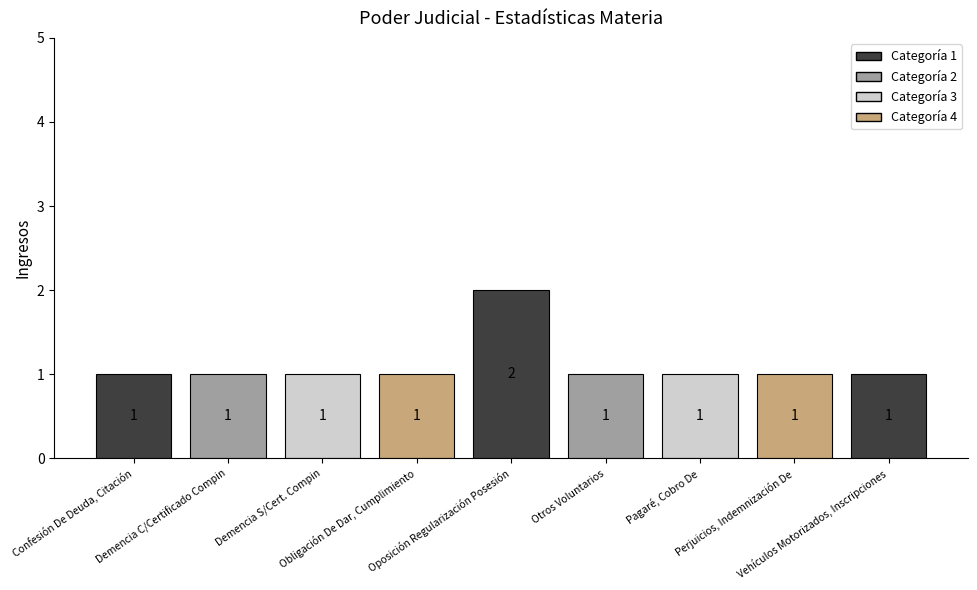

Does the chart contain any negative values?

No